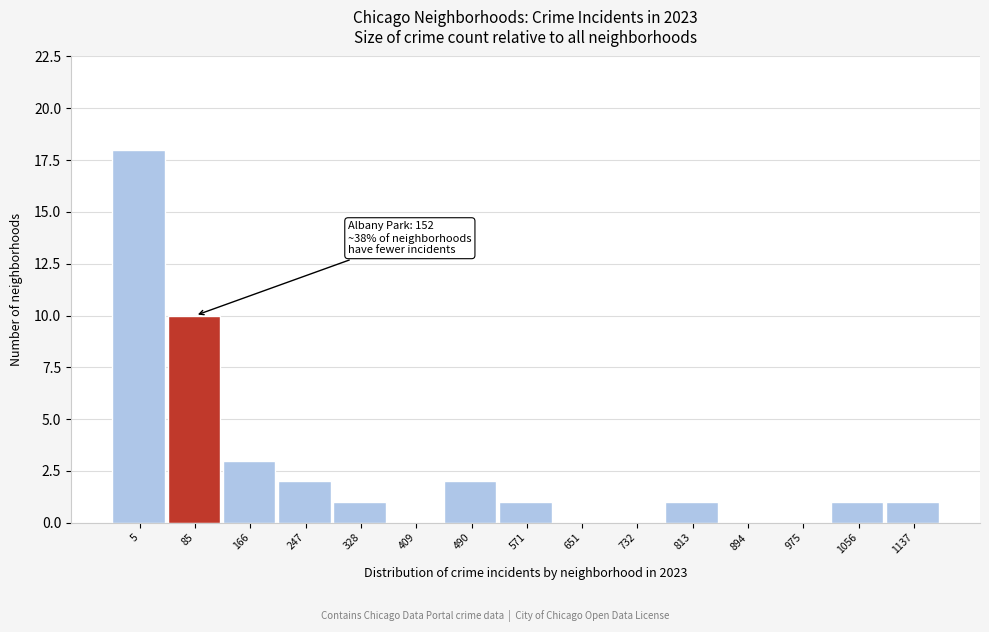

Reading right to left, transcribe all the data shown in this chart.

1137=1	1056=1	975=0	894=0	813=1	732=0	651=0	571=1	490=2	409=0	328=1	247=2	166=3	85=10	5=18